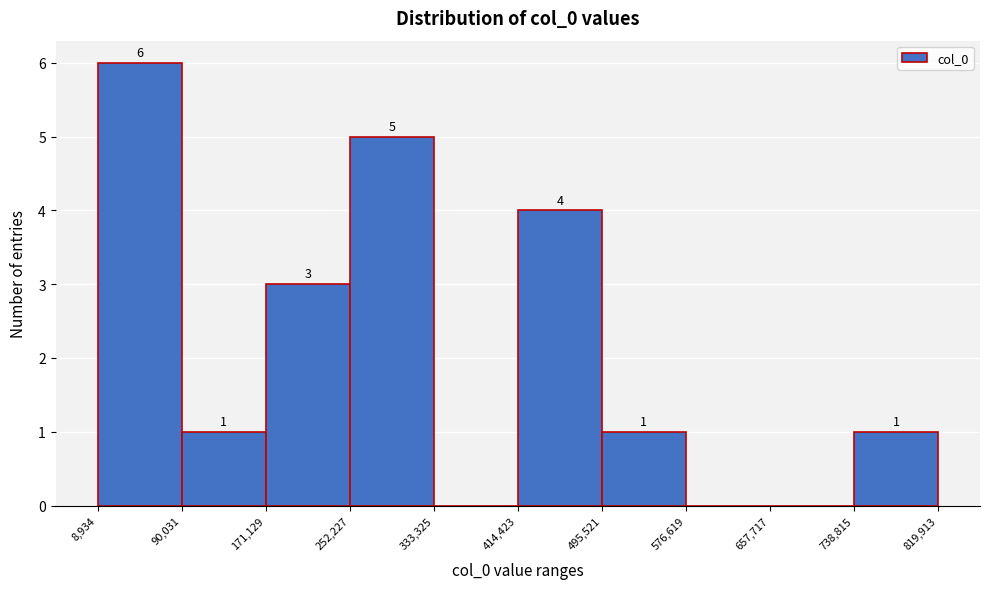

Over which range of the x-axis is the bar tallest?

8,934 to 90,031